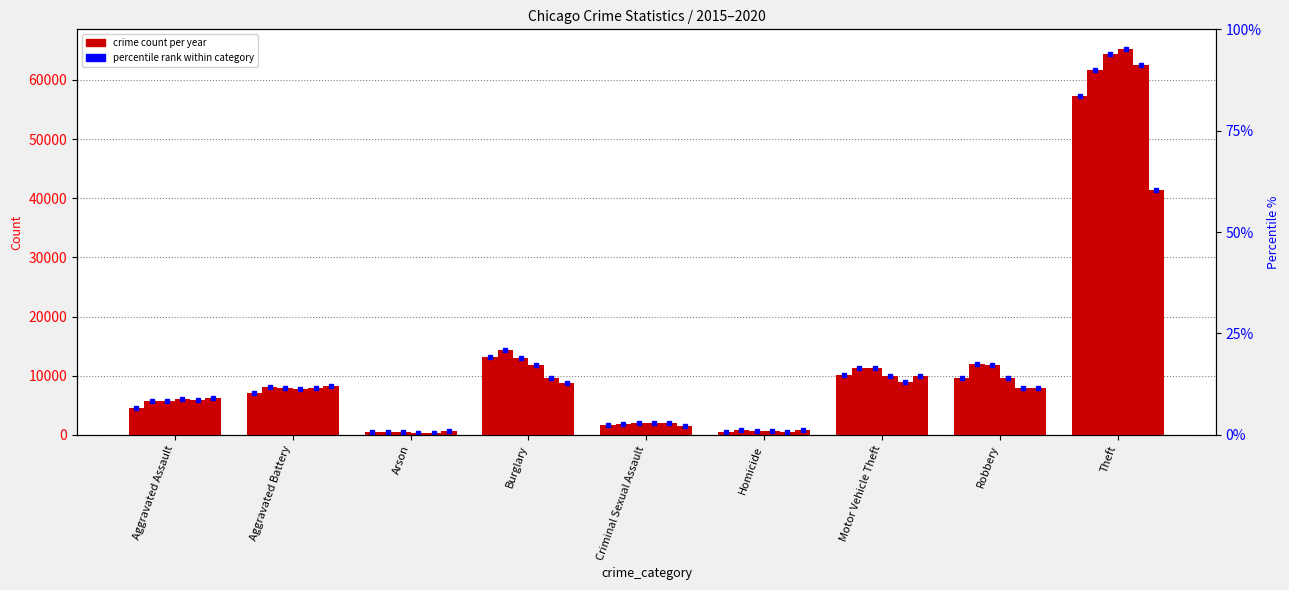

Reading left to right, list all the values displayed in this chart.

2015: 4480	7018	448	13184	1714	496	10068	9638	57353
2016: 5713	8085	515	14289	1871	786	11285	11960	61625
2017: 5793	7845	444	13001	1994	672	11380	11881	64386
2018: 6002	7734	373	11747	2056	588	9985	9681	65290
2019: 5841	7858	376	9639	1931	499	8978	7995	62498
2020: 6265	8320	588	8758	1508	787	9962	7855	41350